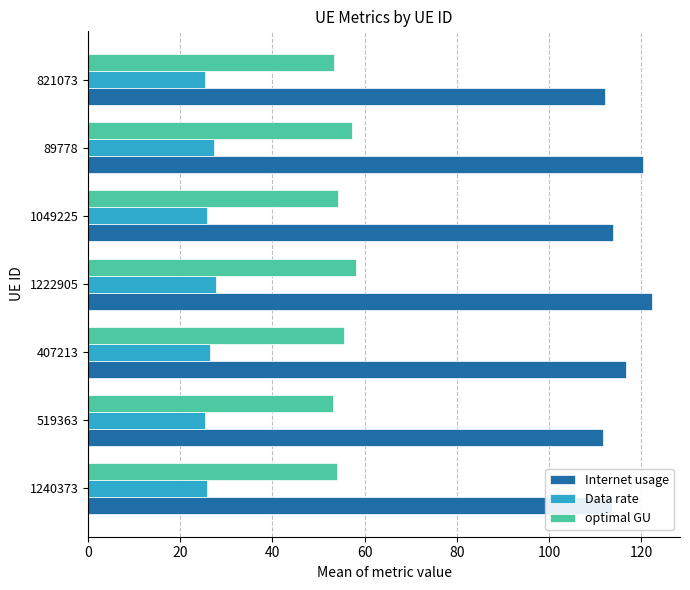

At how many categories does at least one series exceed 83?

7